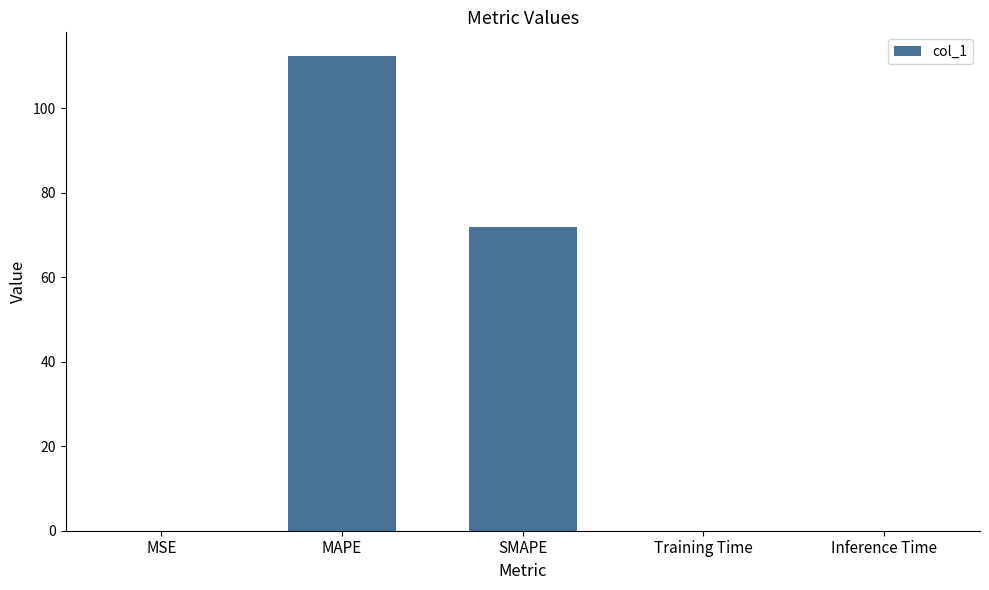

What is the change in value from MAPE to Inference Time?

-112.4